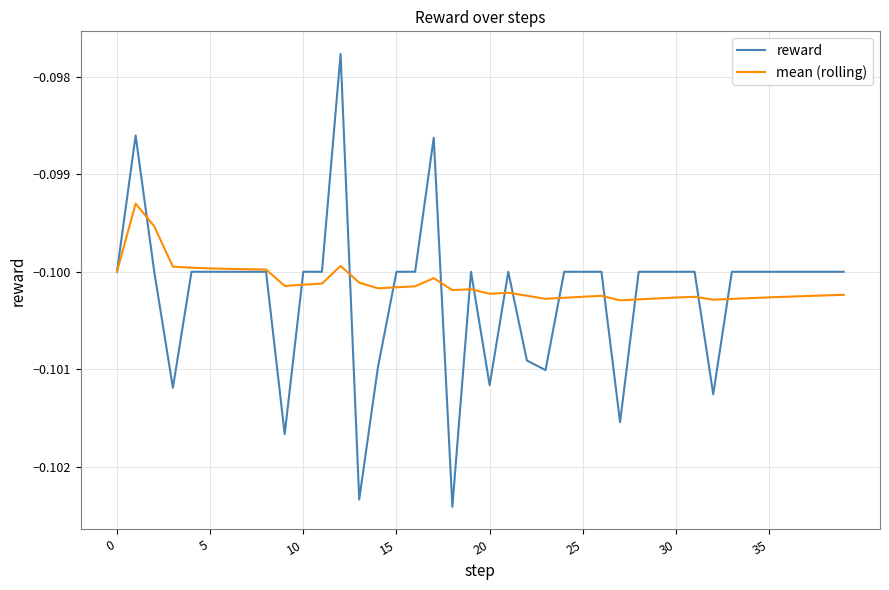

True or false: mean (rolling) has more than 1 interior local peaks.

True